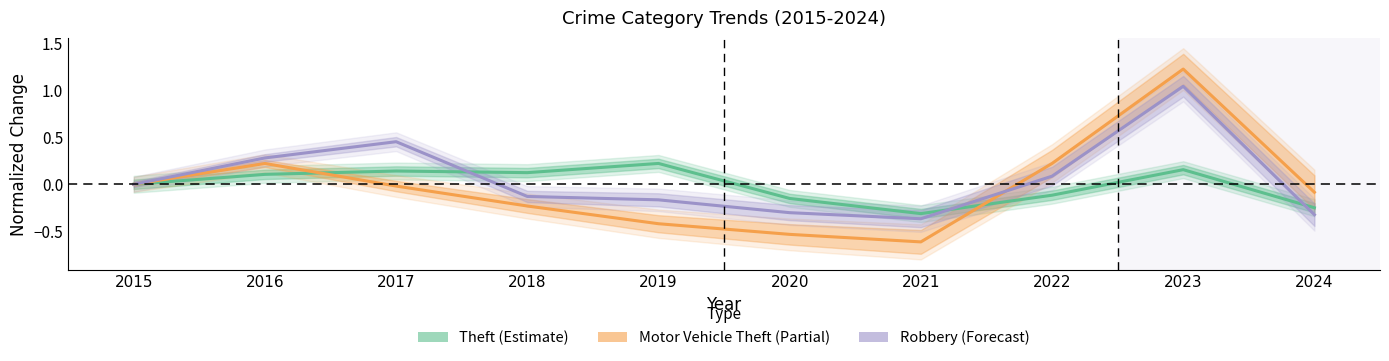

Between 2019 and 2020, which series saw the biggest shift?

Theft